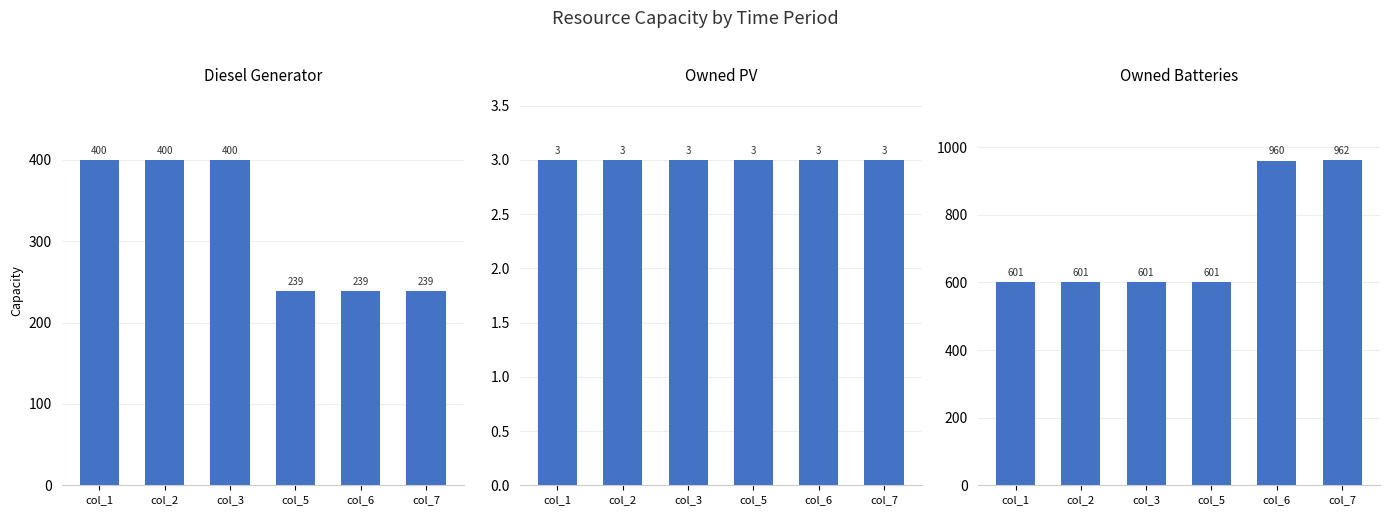

True or false: Owned Batteries has a value of 978 at col_2.

False